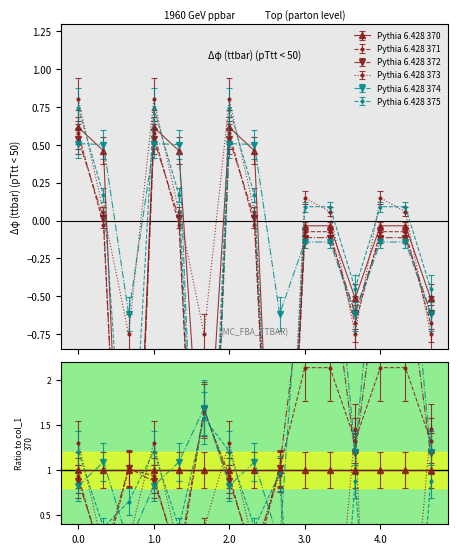

True or false: col_2 and col_4 cross at least once.

True